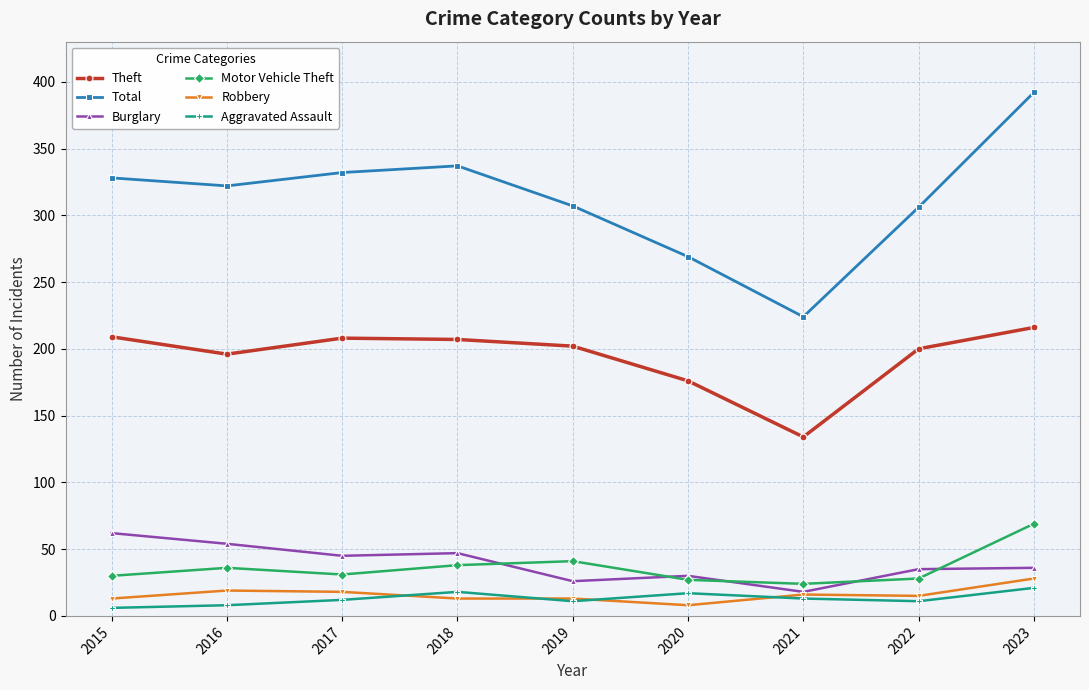

True or false: Aggravated Assault and Total intersect in this chart.

False